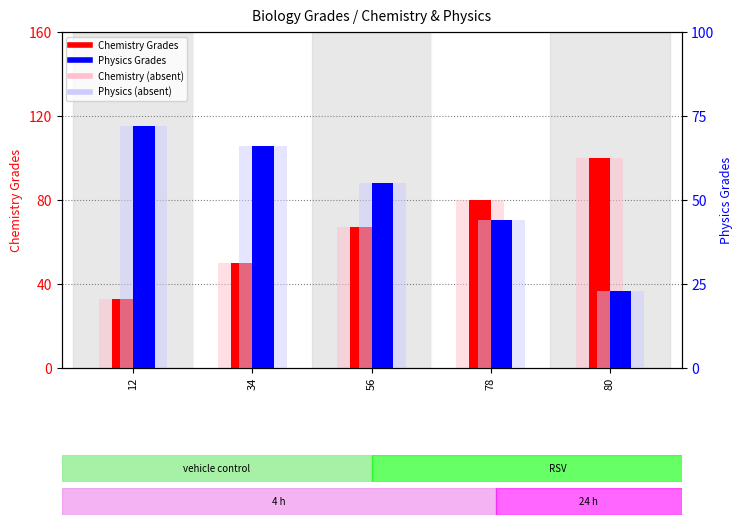

What is the difference between the Chemistry Grades values at 12 and 34?

17